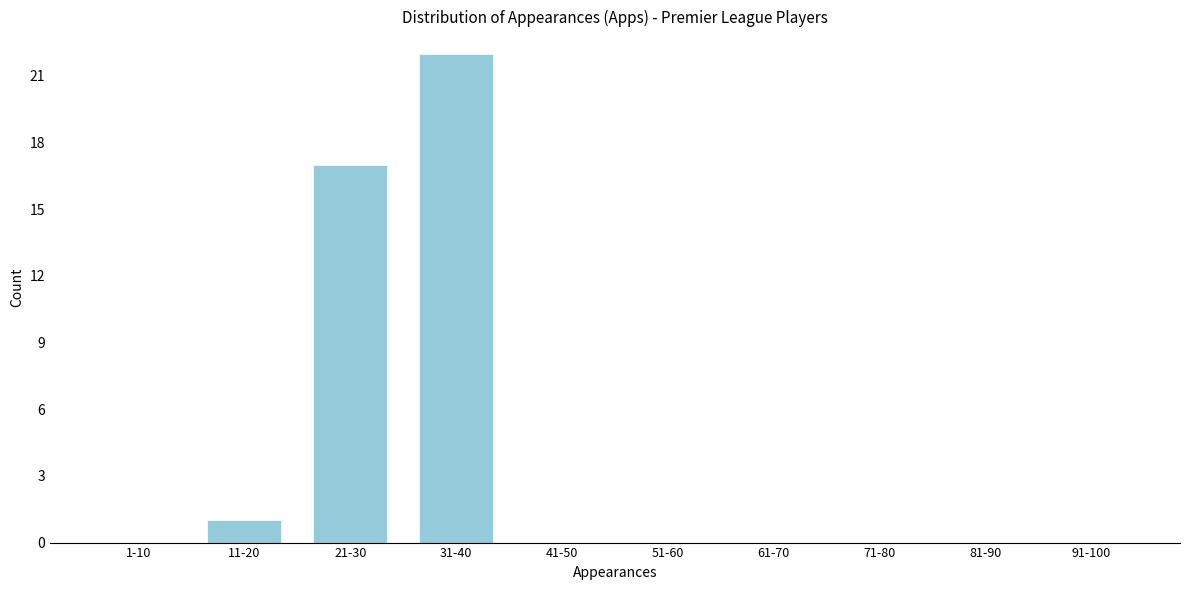

Reading left to right, transcribe all the data shown in this chart.

1-10=0	11-20=1	21-30=17	31-40=22	41-50=0	51-60=0	61-70=0	71-80=0	81-90=0	91-100=0